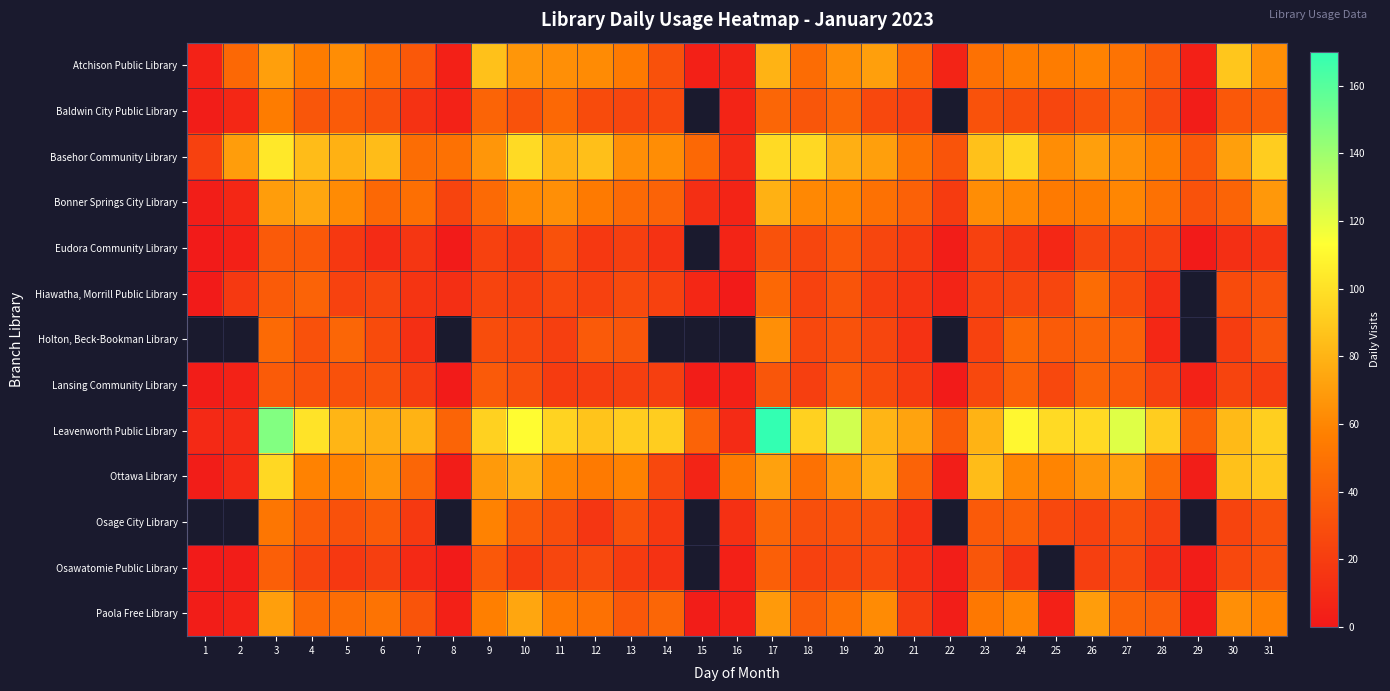

Is it true that Osage City Library equals 17.0 at 14?

True